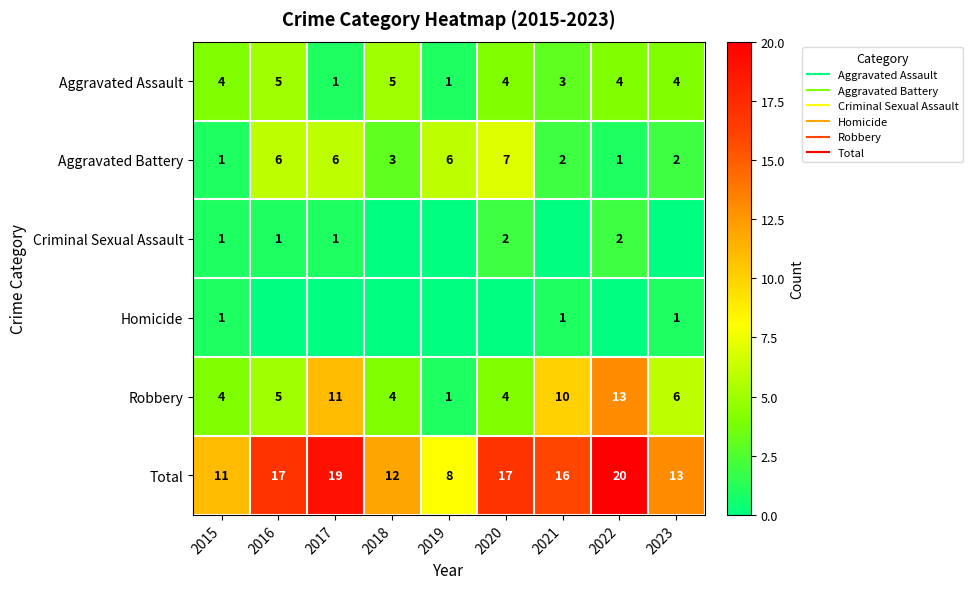

Where does the Criminal Sexual Assault series first go above 1?

2020